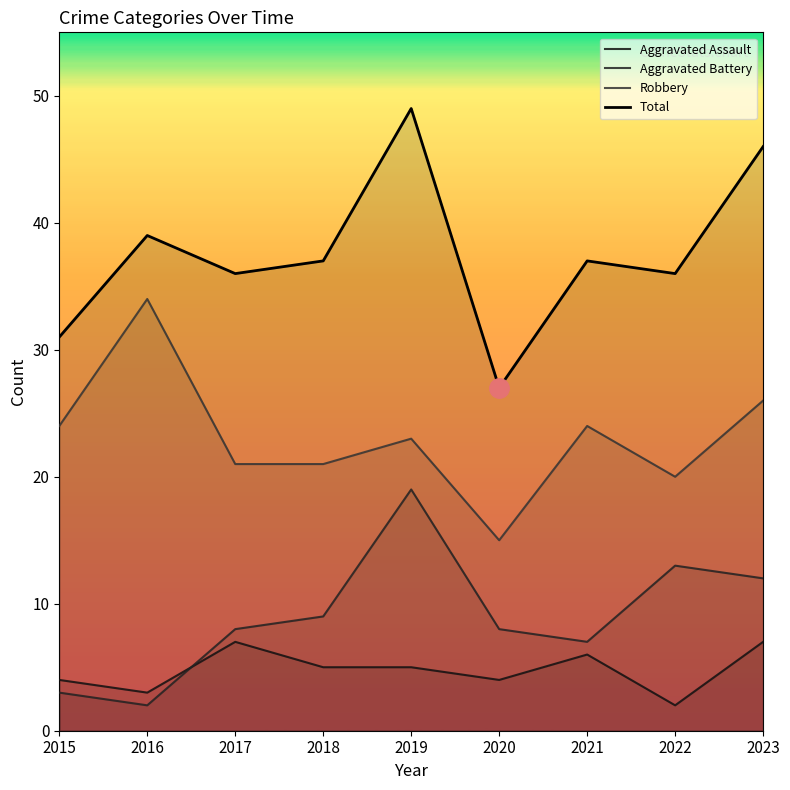

What is the difference between the maximum and minimum values in the Robbery series?

19